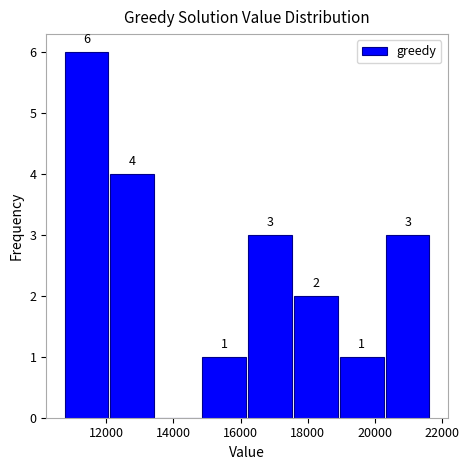

Over which range of the x-axis is the bar tallest?

10800 to 12200